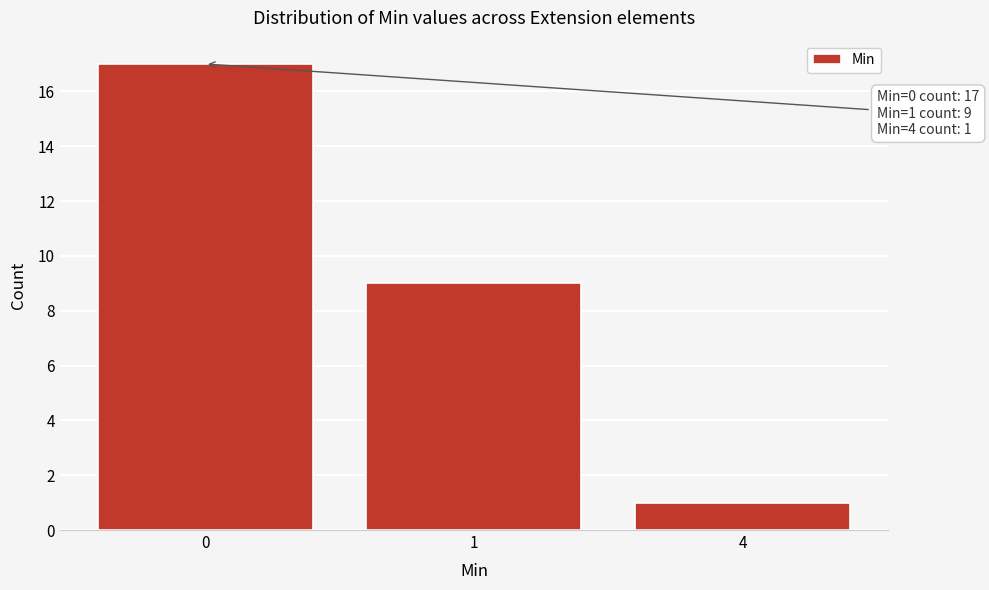

Reading left to right, extract all data points from this chart.

17	9	1